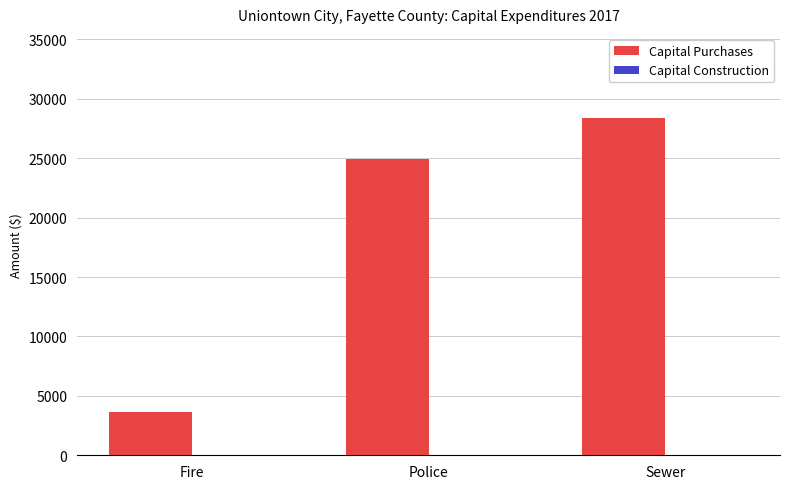

What is the sum of the values at Police and Fire?

28566